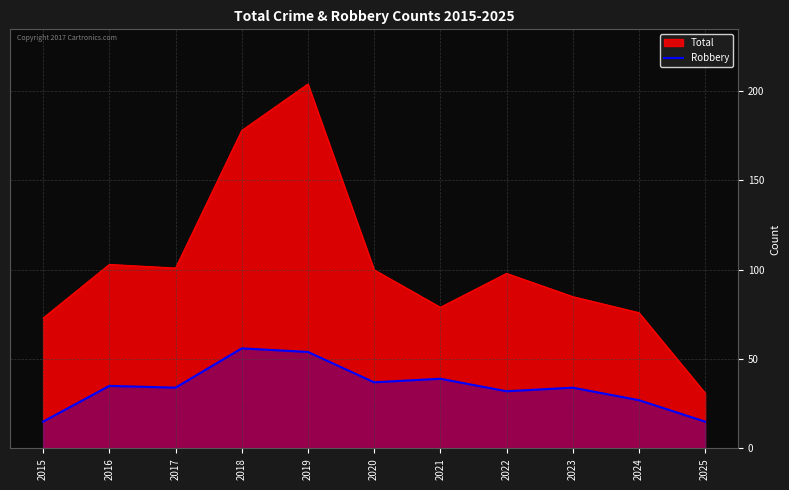

How many values are below 34?

4